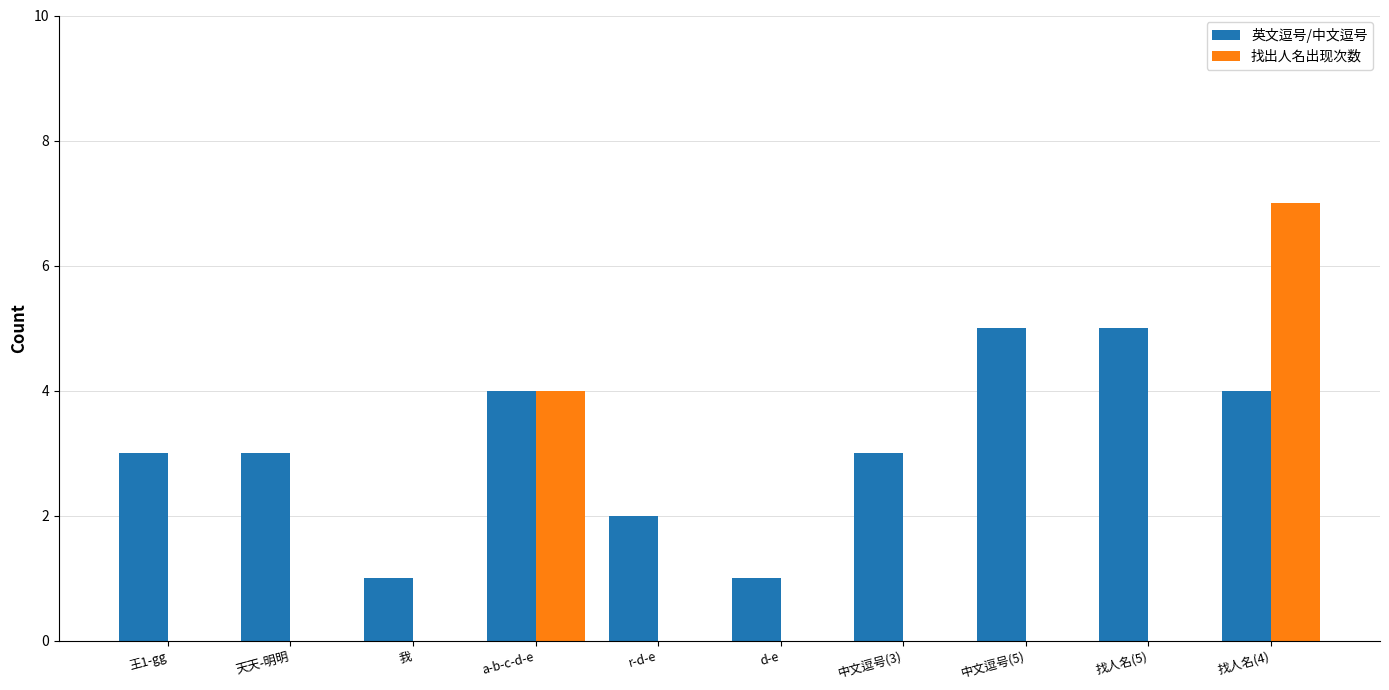

What is the greatest value displayed?

7